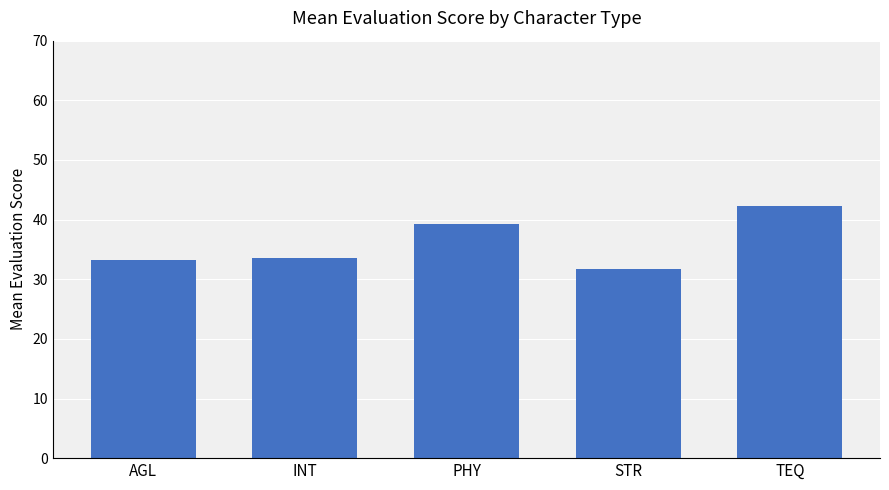

Which label corresponds to the smallest value in the chart?

STR